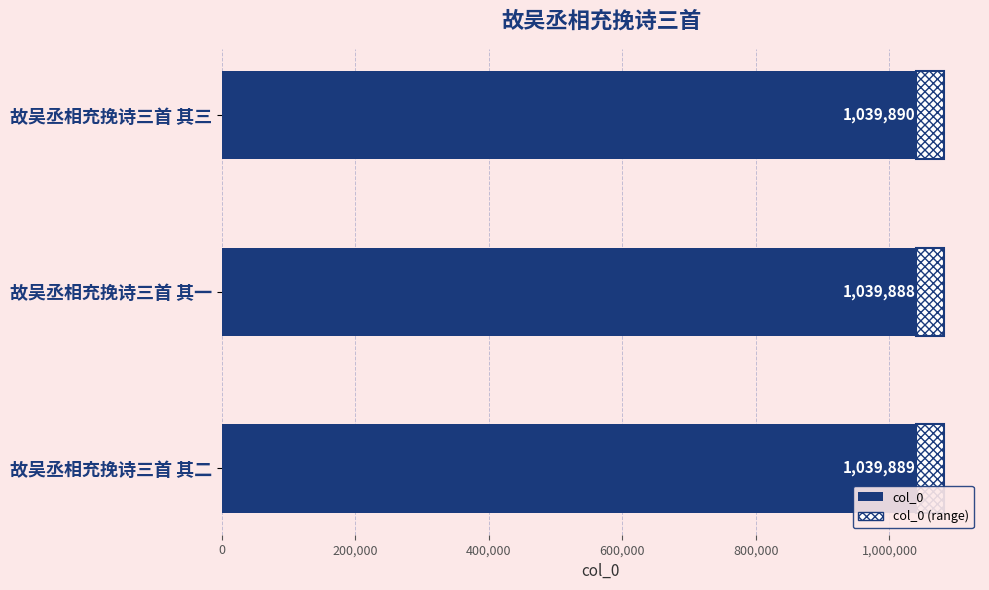

Reading bottom to top, what are all the values shown in this chart?

故吴丞相充挽诗三首 其二=1039889	故吴丞相充挽诗三首 其一=1039888	故吴丞相充挽诗三首 其三=1039890